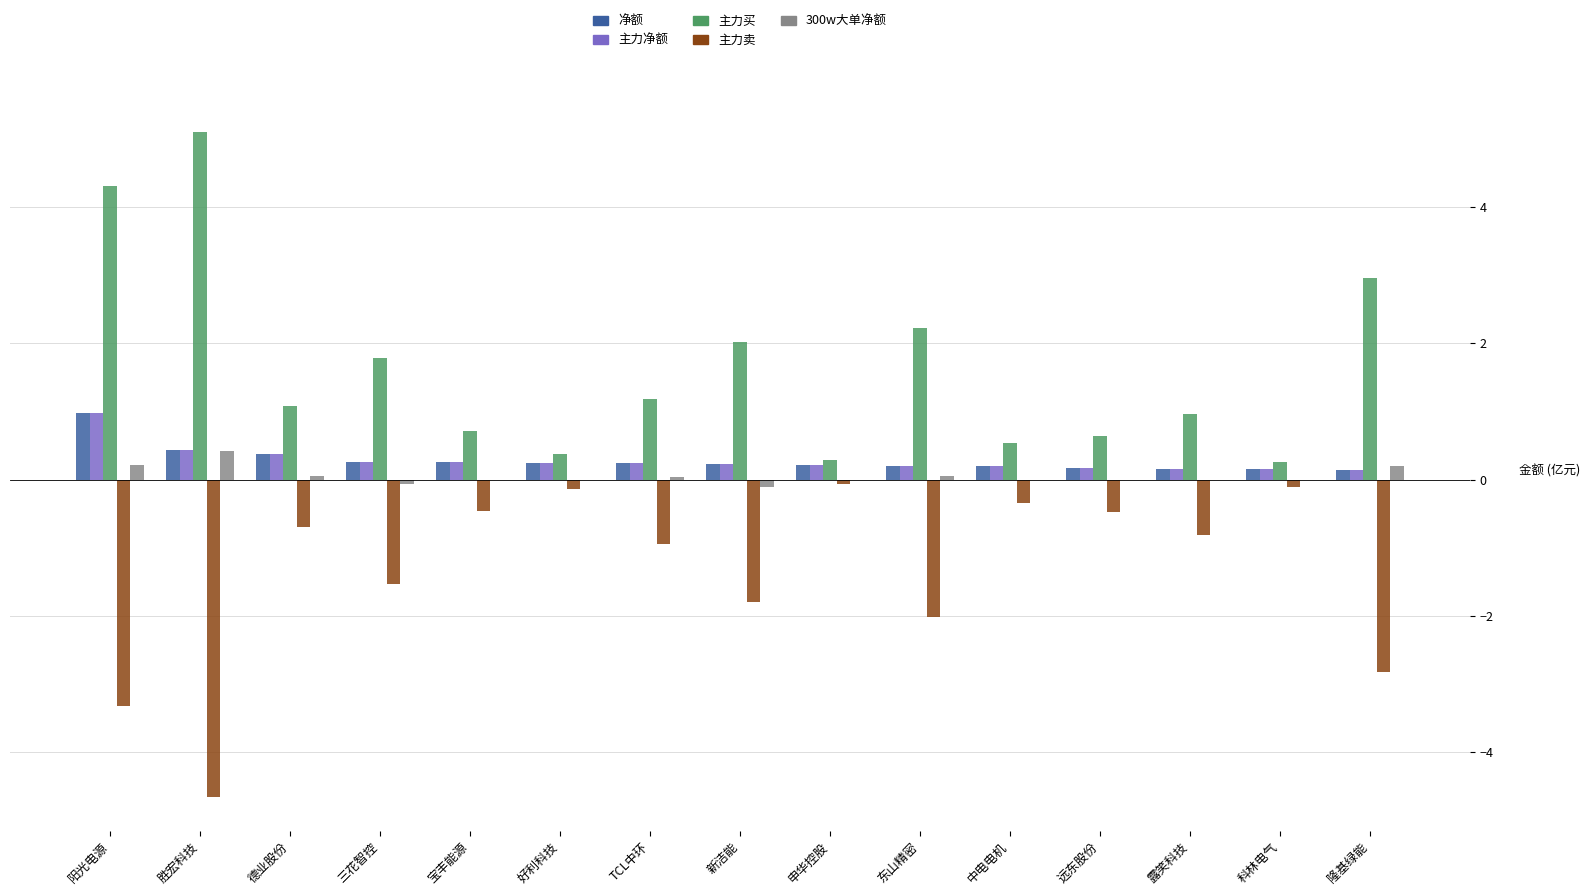

What is the label of the 3rd bar from the right?

露笑科技